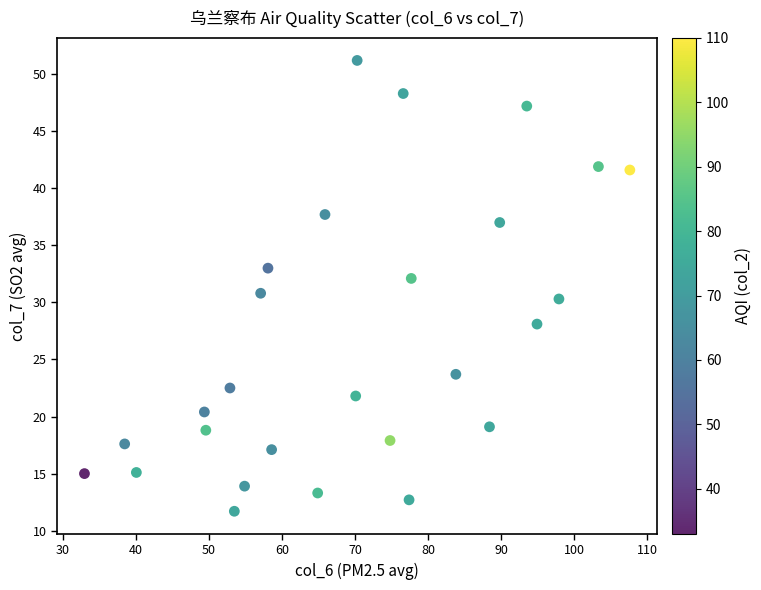

What is the range of X values (max minus min)?

74.6